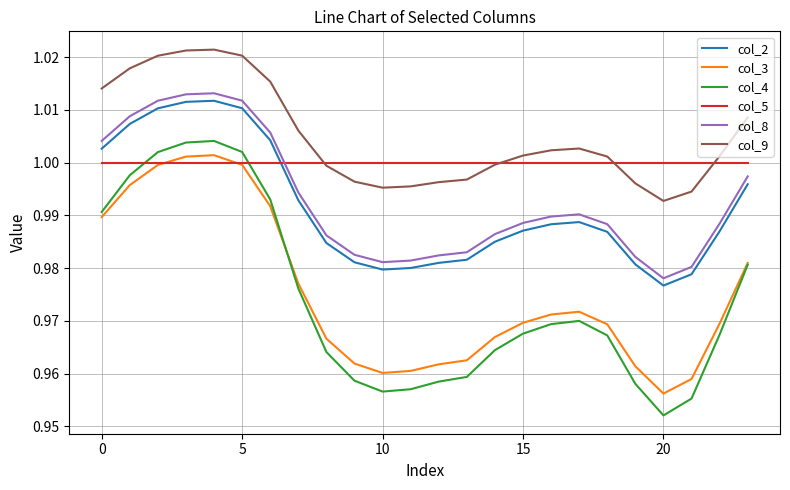

Which series has the largest total across all categories?

col_9